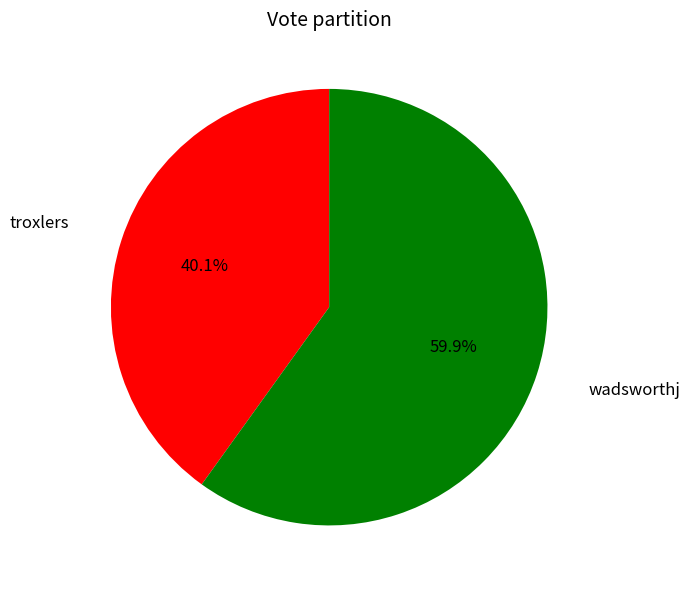

Rank the categories by value from highest to lowest.

wadsworthj, troxlers